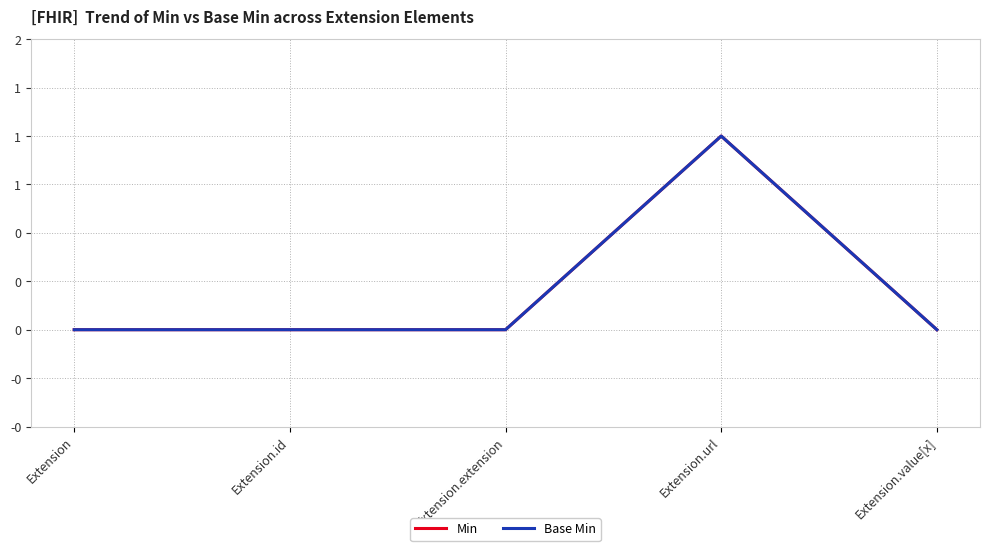

True or false: Base Min and Min intersect in this chart.

False